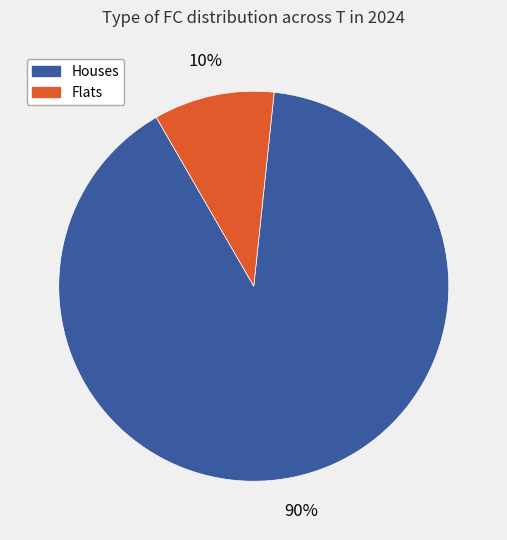

How many slices are in this pie chart?

2